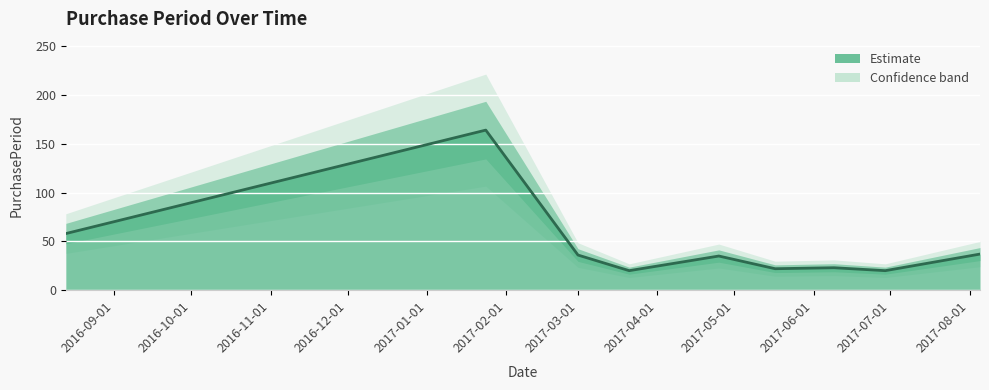

At which category does the chart reach its minimum across all series?

2017-03-21